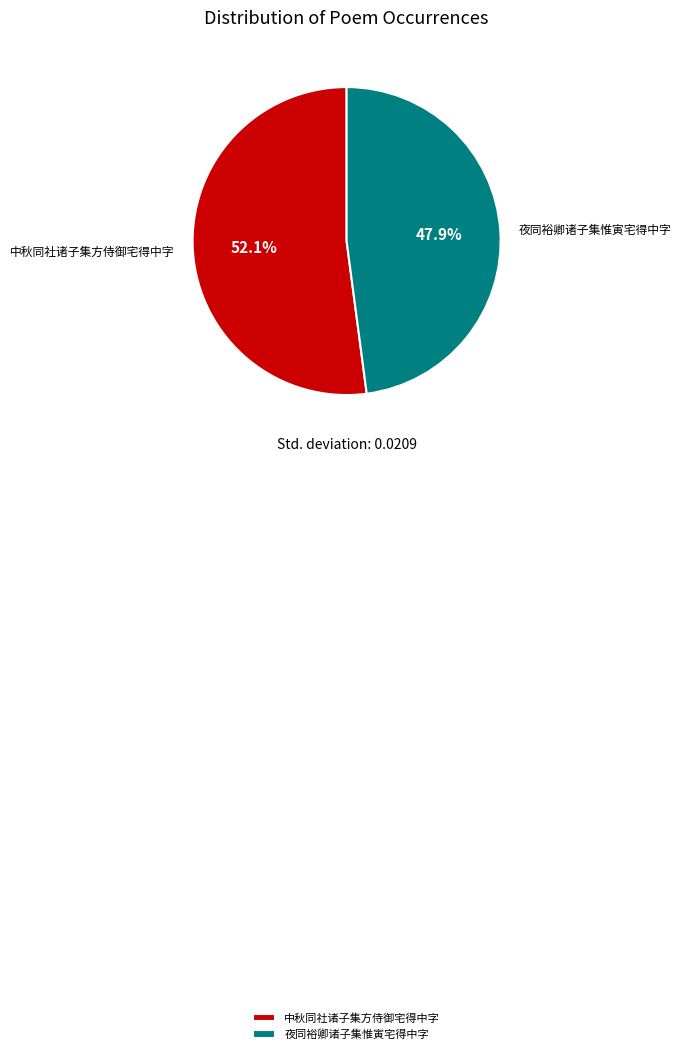

What portion of the pie excludes 中秋同社诸子集方侍御宅得中字?

47.9%